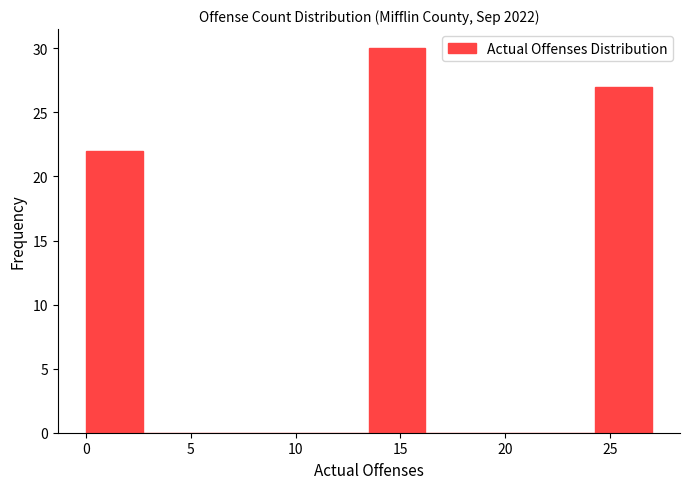

Reading left to right, list every bar in this chart as the range it spans on the x-axis followed by its height. Neither the bar edges nor the heights are printed on the chart, so give them approximately, as read against the axes.

0.0 to 2.7: 22
2.7 to 5.4: 0
5.4 to 8.1: 0
8.1 to 10.8: 0
10.8 to 13.5: 0
13.5 to 16.2: 30
16.2 to 18.9: 0
18.9 to 21.6: 0
21.6 to 24.3: 0
24.3 to 27.0: 27